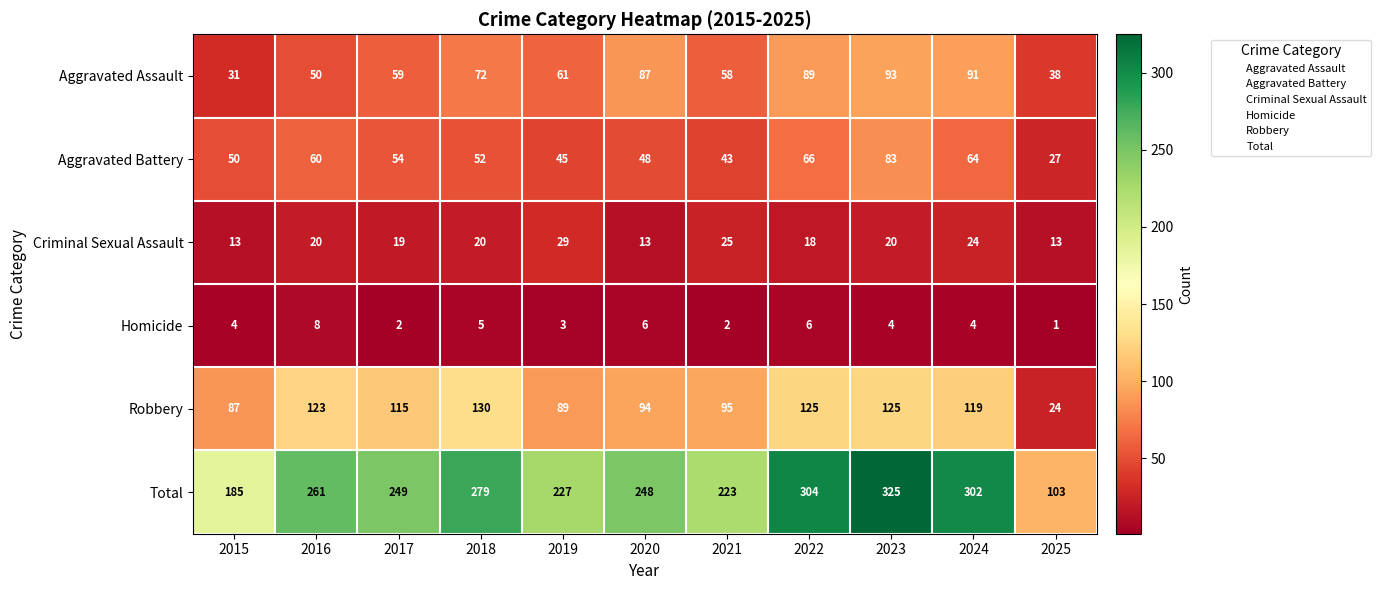

What is the spread (max minus min) of values at 2023?

321